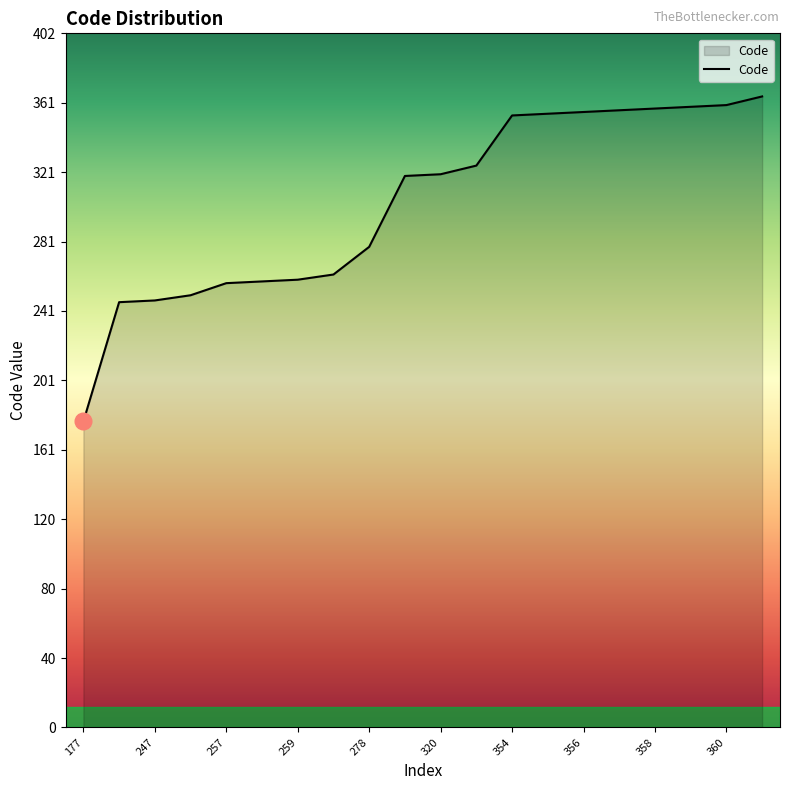

What is the maximum value shown in the chart?

365